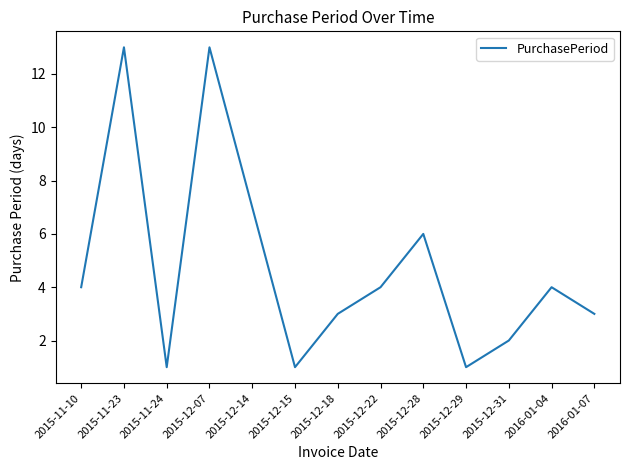

What position from the right is 2016-01-04?

2